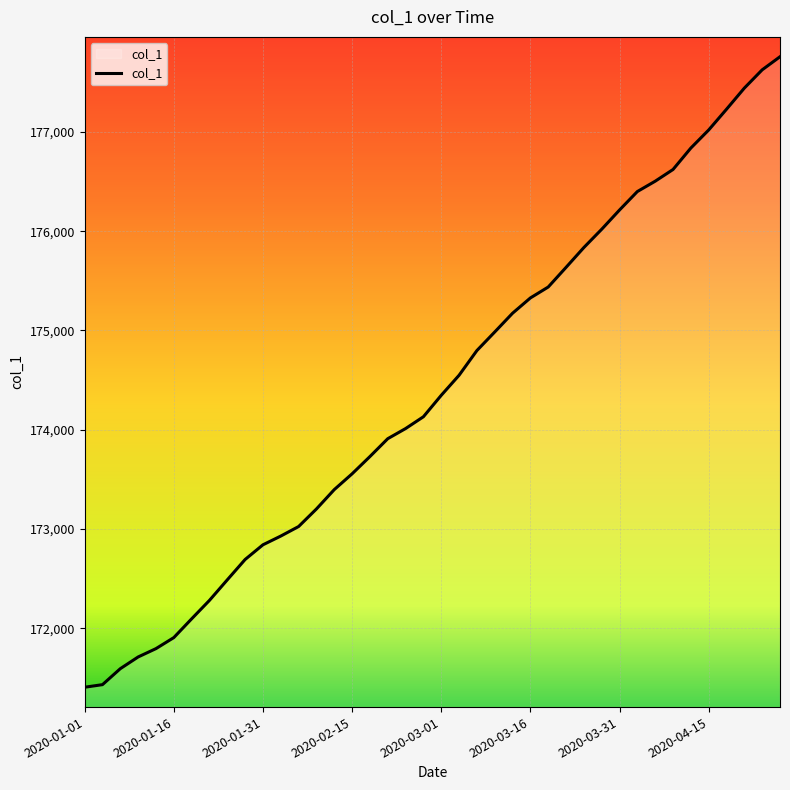

What is the sum of all values?

6975897